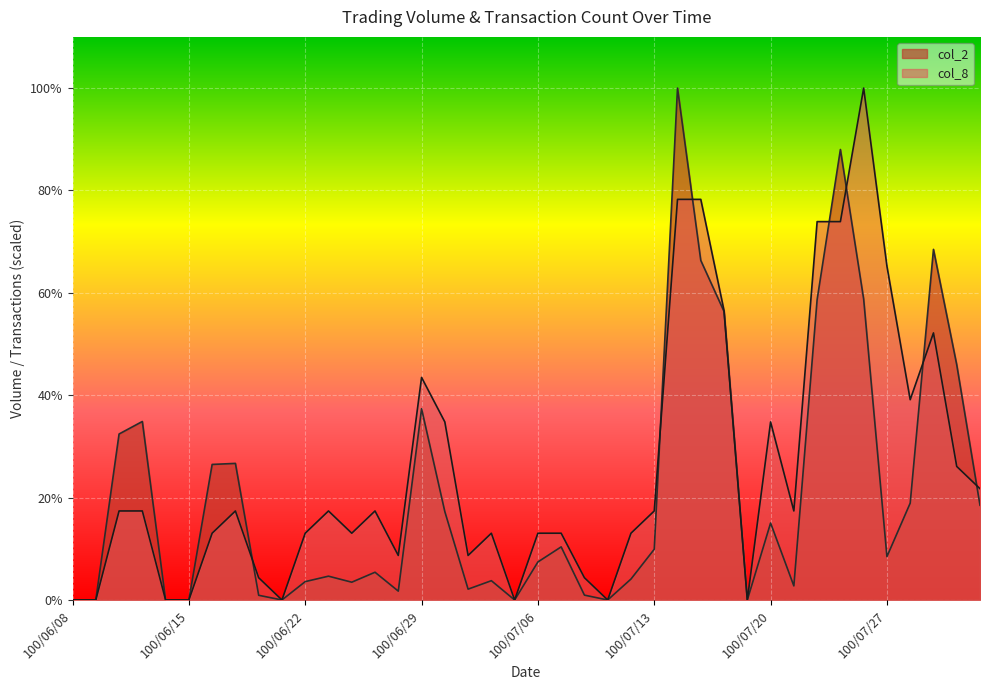

At how many categories does at least one series exceed 409358?

11